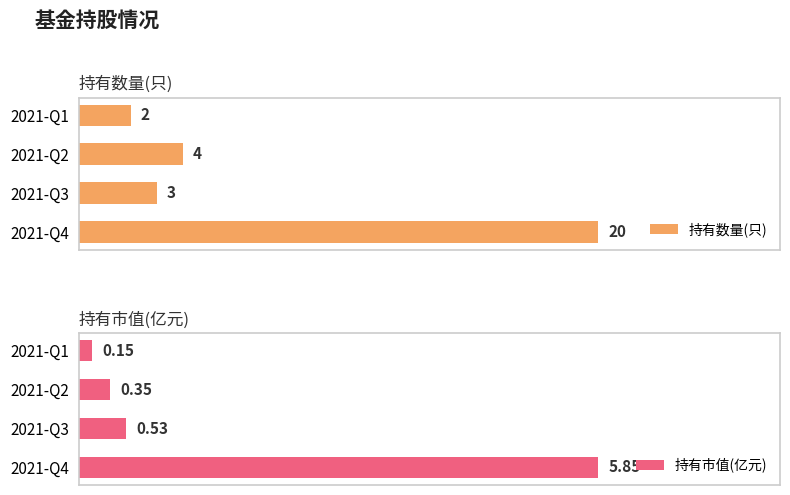

Where is 持有数量(只) nearest to the value 11?

2021-Q2